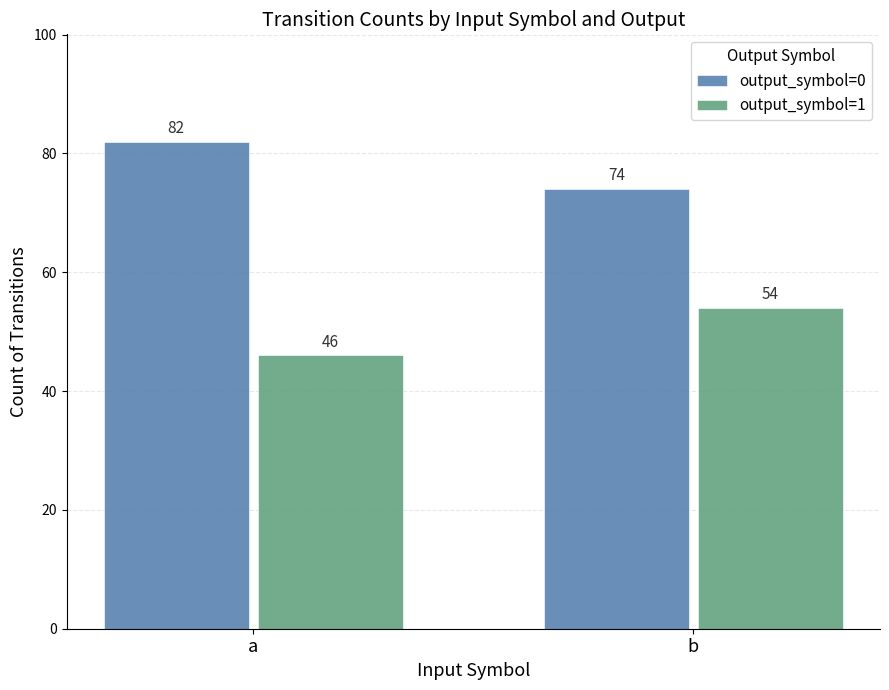

How many bars are there in total?

4